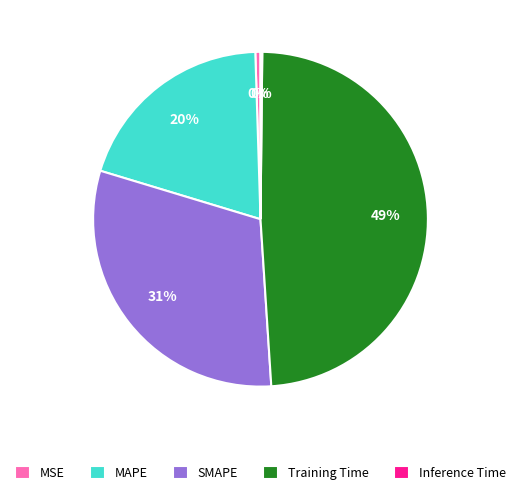

Is the sum of MSE and Training Time greater than half?

No